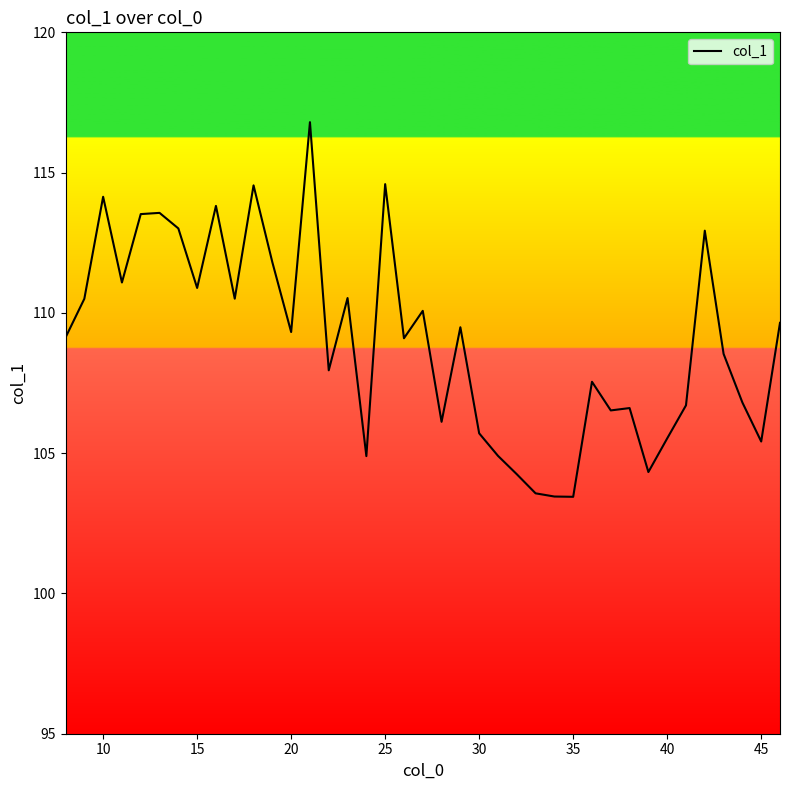

What is the minimum value shown in the chart?

103.4